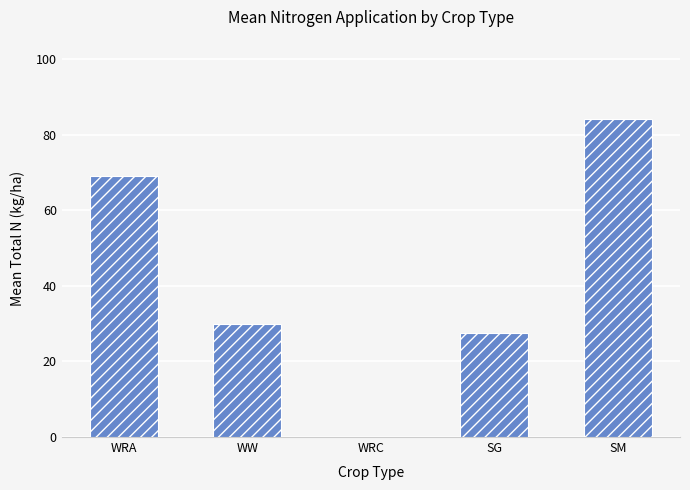

Count the number of categories in the chart.

5